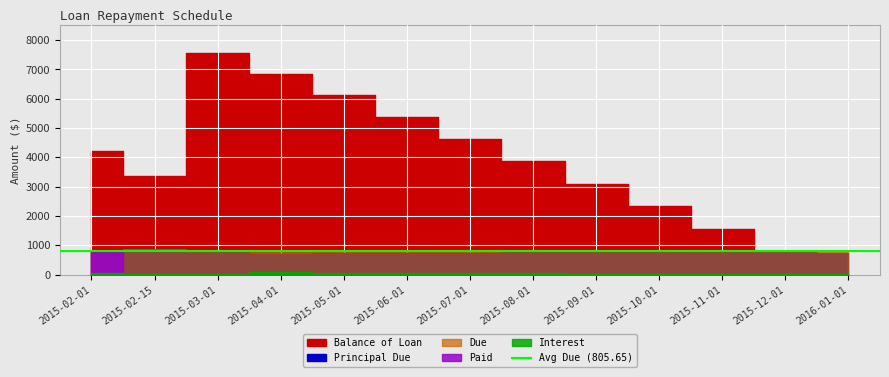

What is the difference between the Due values at 2015-06-01 and 2016-01-01?

42.3